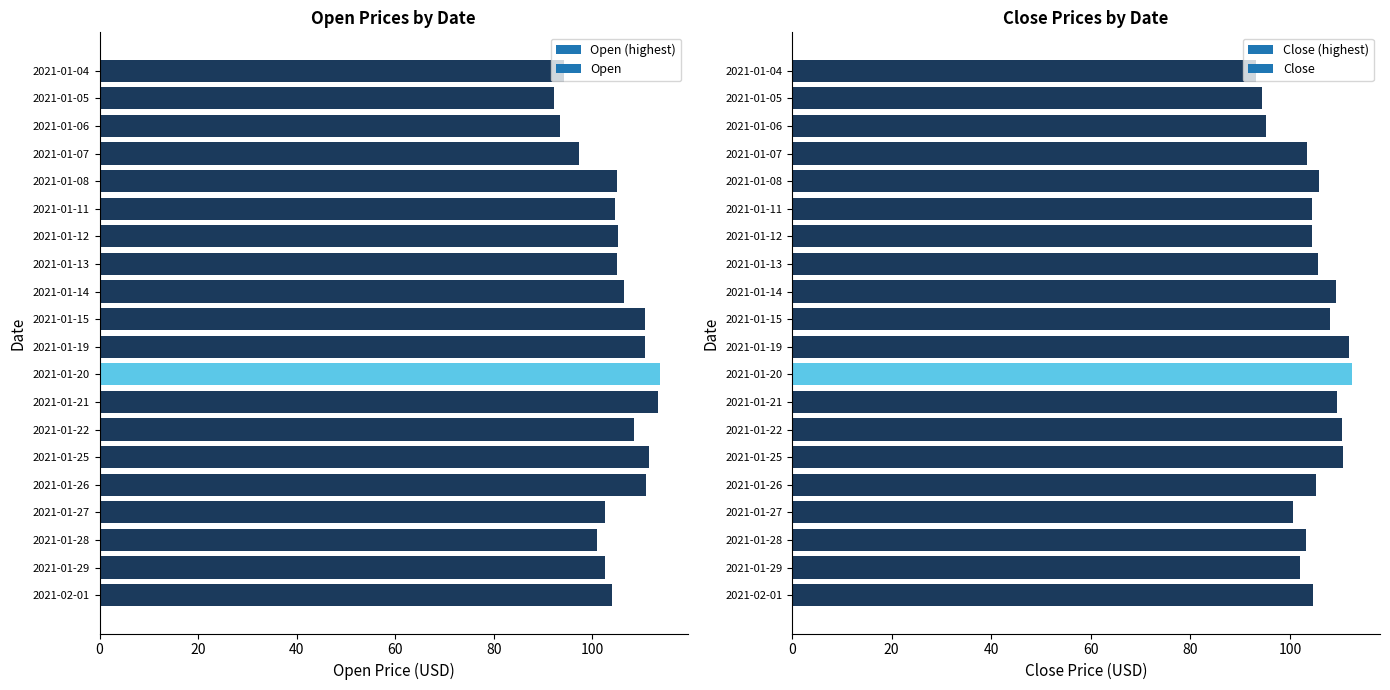

Rank the series by their maximum value, from highest to lowest.

Open, Close